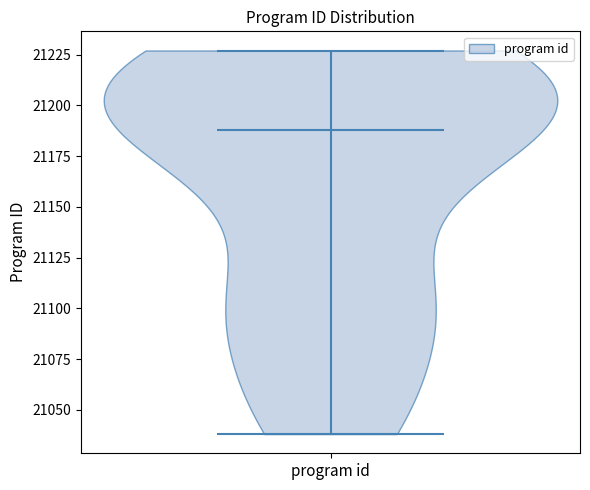

What is the lowest point the violin for program id reaches on the y-axis? The values are not printed on the chart, so give them approximately, as read against the axis.

21040